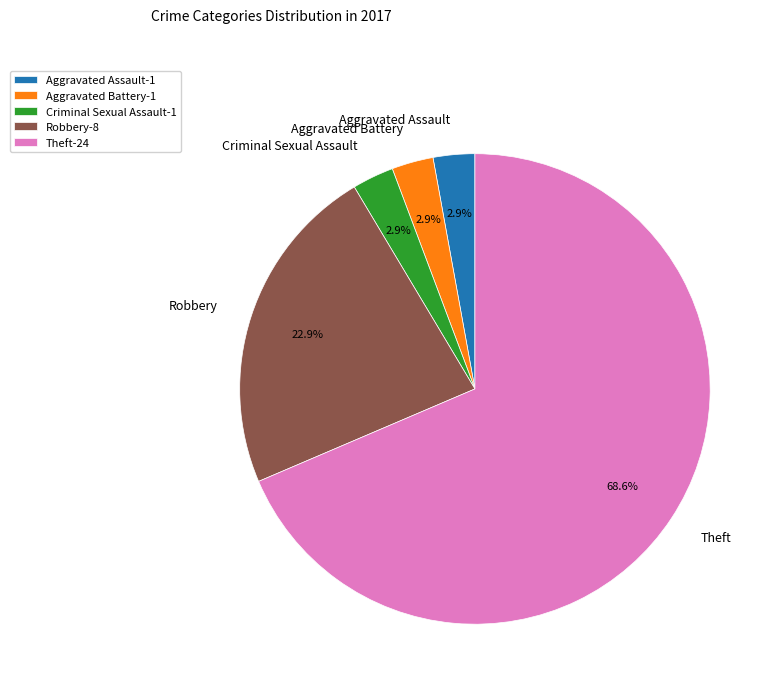

What is the total percentage of Criminal Sexual Assault and Theft?

71.4%